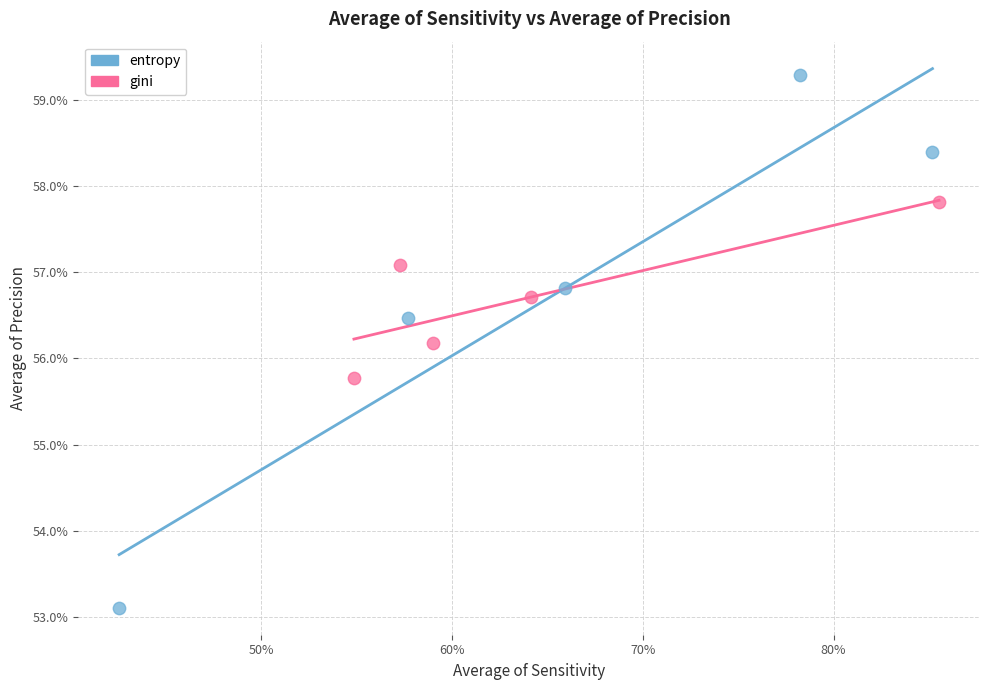

Which series reaches the maximum Y coordinate?

entropy